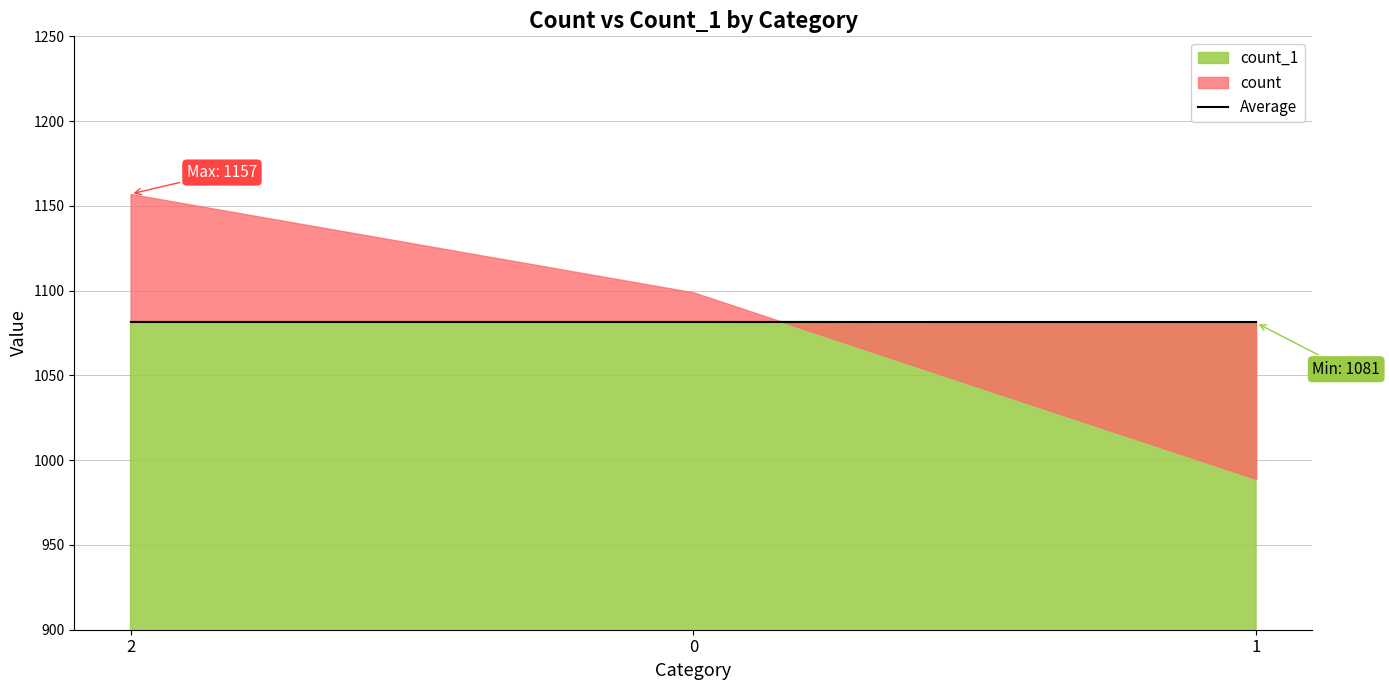

Reading left to right, what are all the values shown in this chart?

count: 1157	1099	989
count_1: 1082	1082	1081